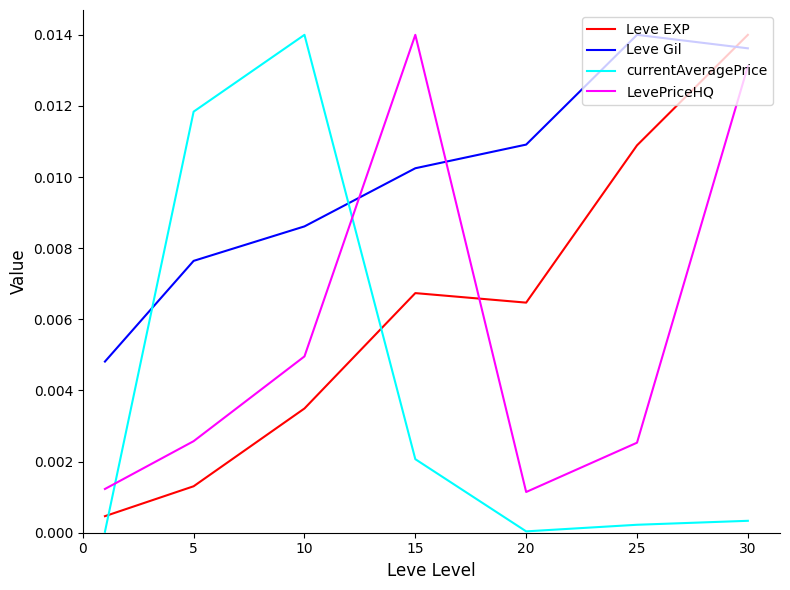

True or false: Leve Gil has more than 2 interior local peaks.

False